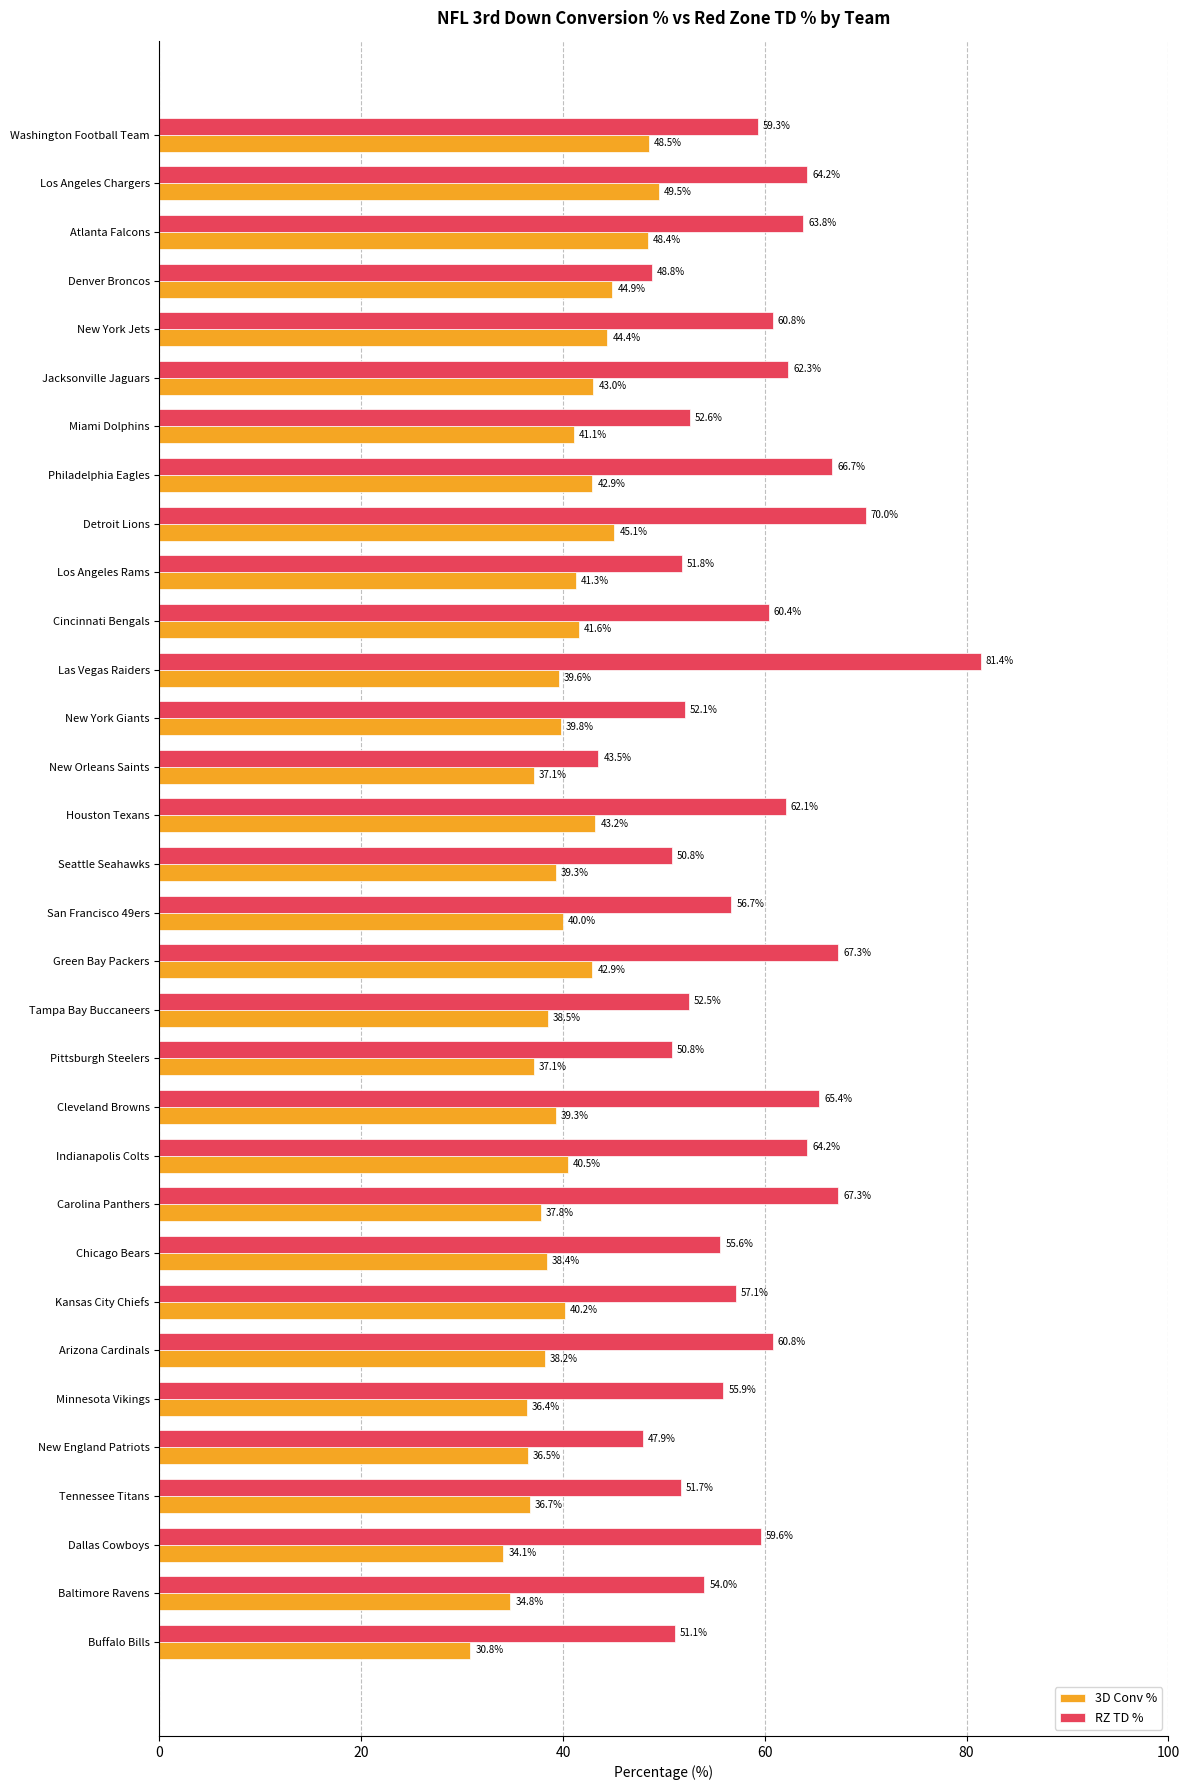

The RZ TD % series shows 62.1 at Houston Texans. True or false?

True